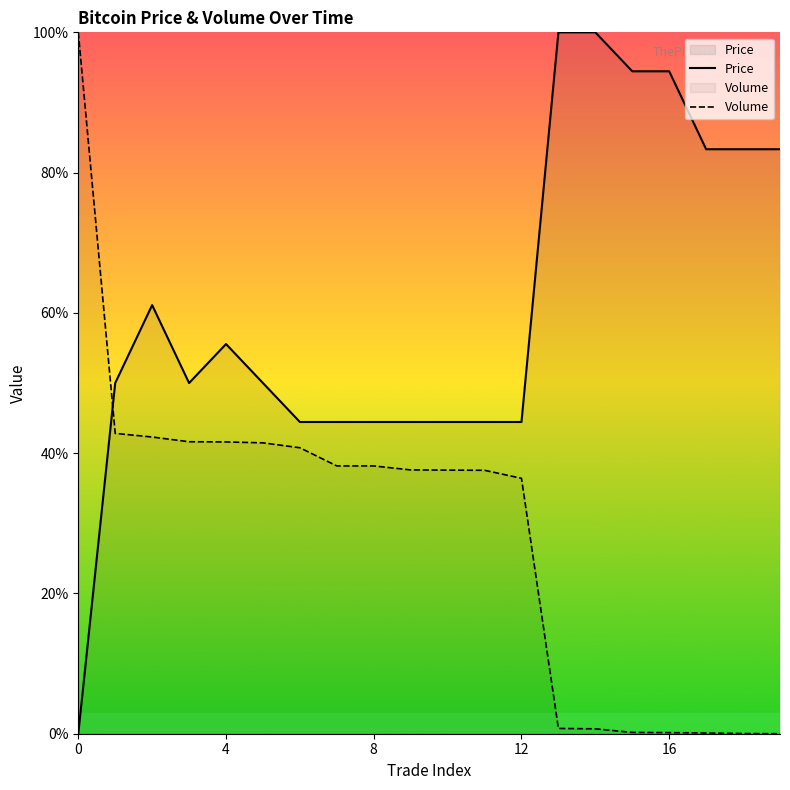

Which series has the largest total across all categories?

Price